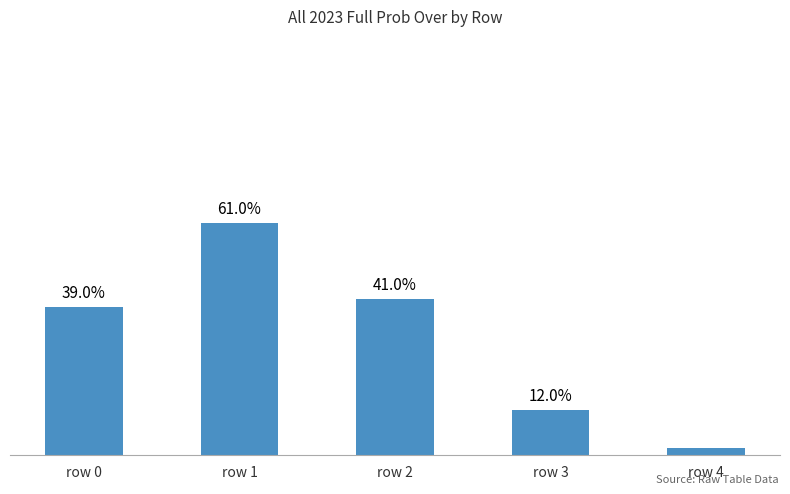

At which label is the value closest to 31?

row 0